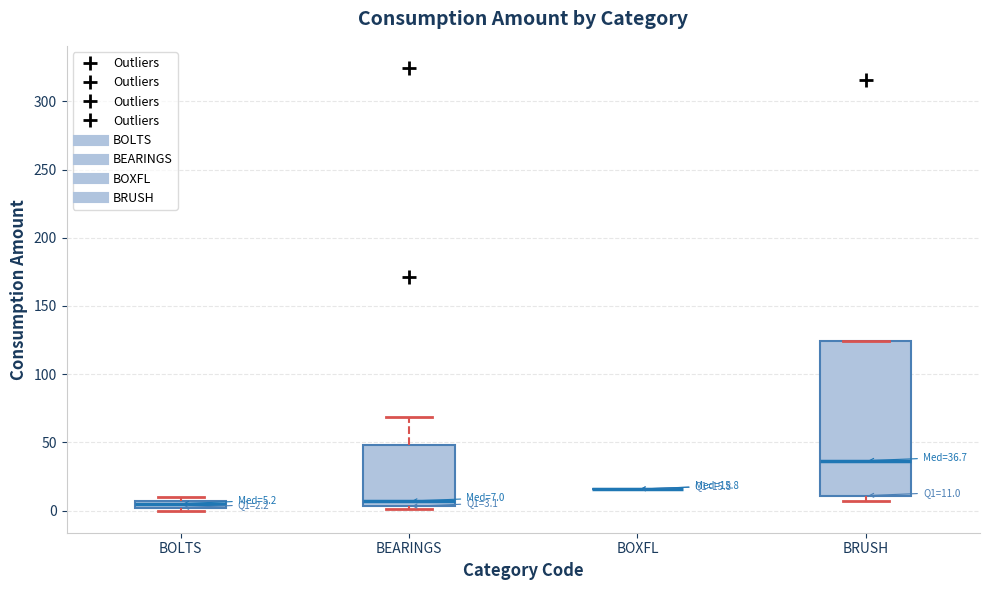

Comparing the boxes themselves (not the whiskers), which one is the tallest?

BRUSH